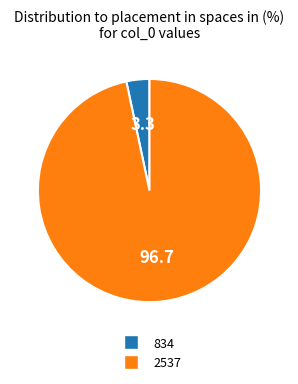

The 834 slice represents 3% of the pie. True or false?

True